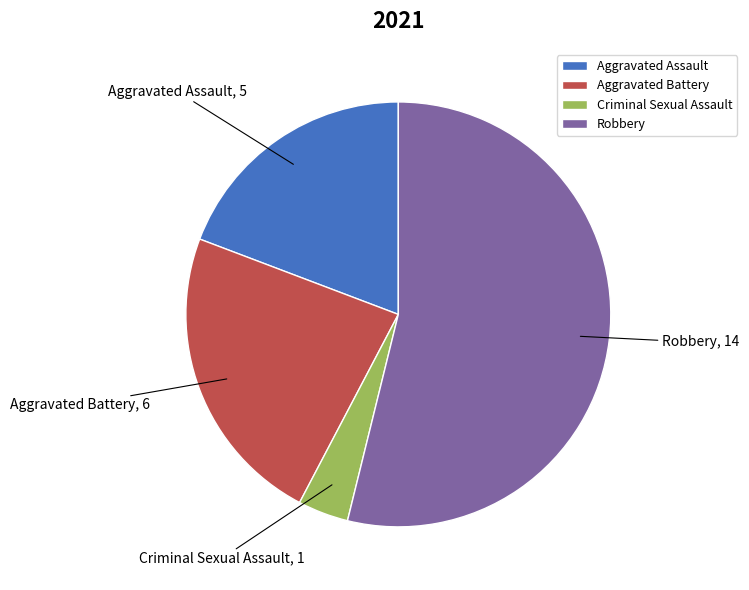

Does Criminal Sexual Assault account for over 50% of the chart?

No